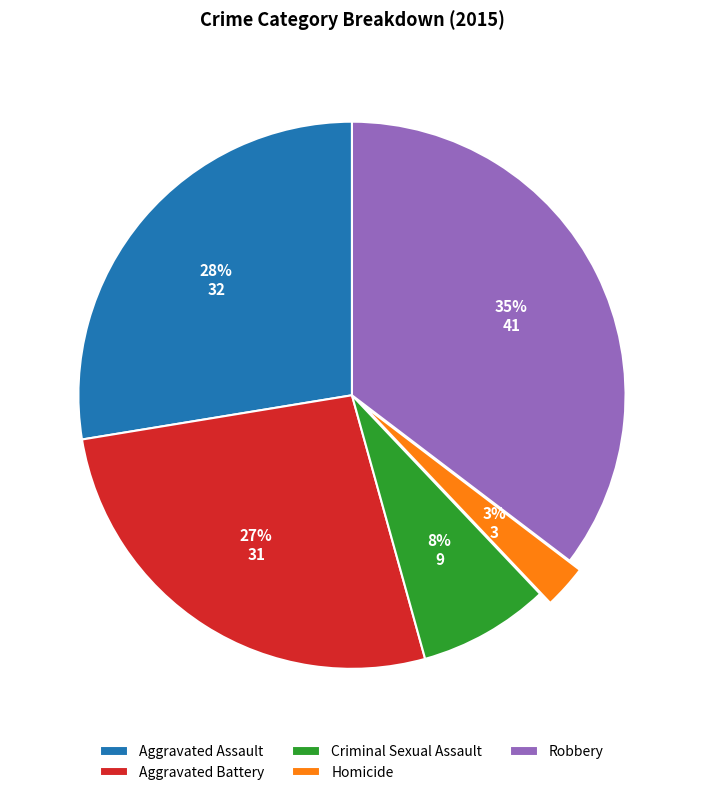

Which category has the smallest portion of the pie?

Homicide